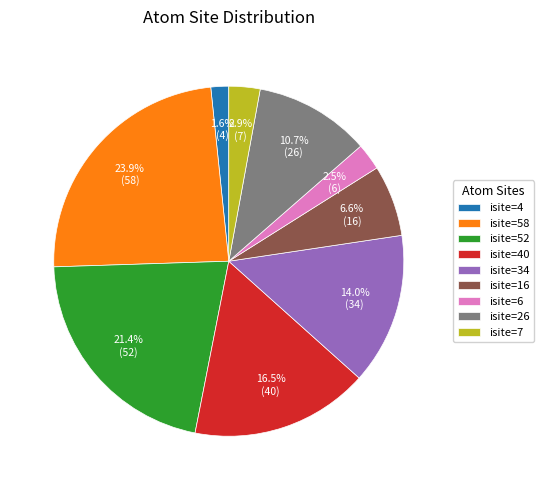

Which category has the biggest portion of the pie?

isite=58